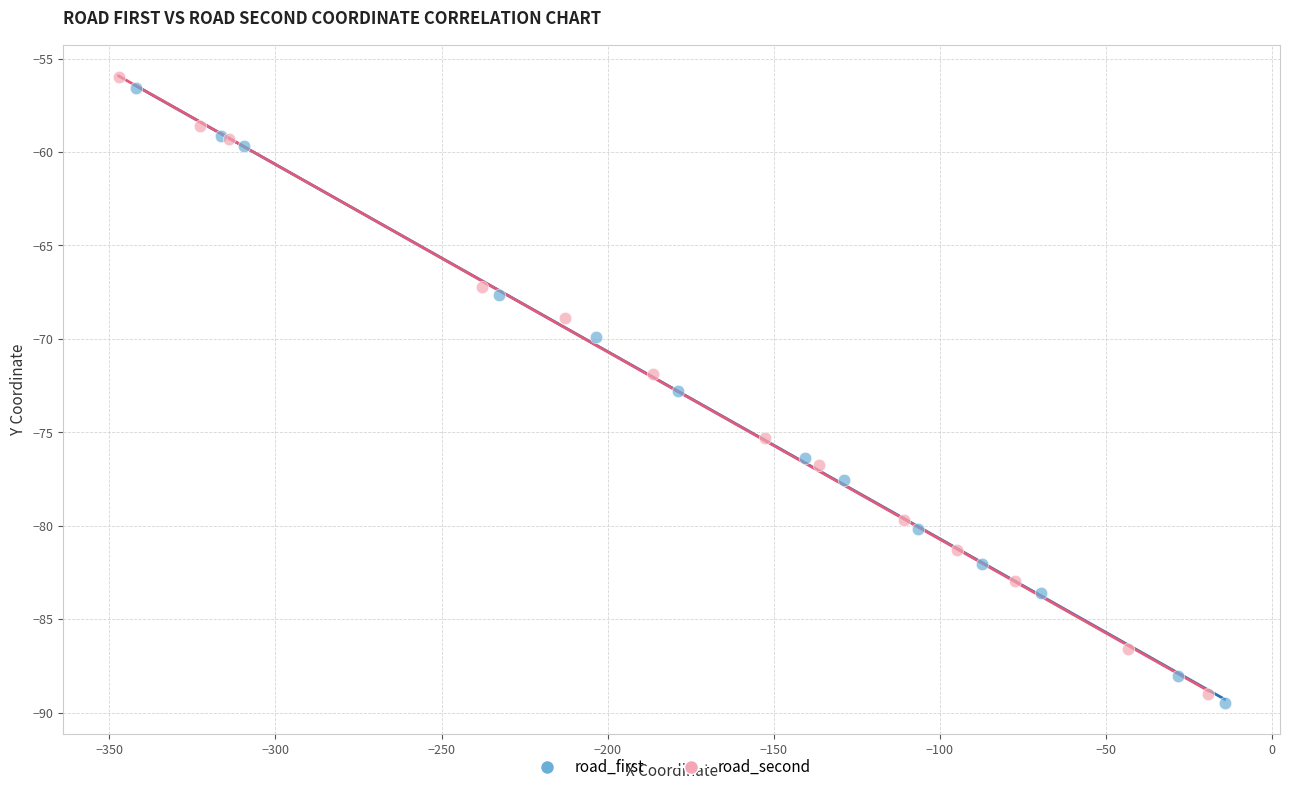

Which series contains the lowest Y value?

road_first